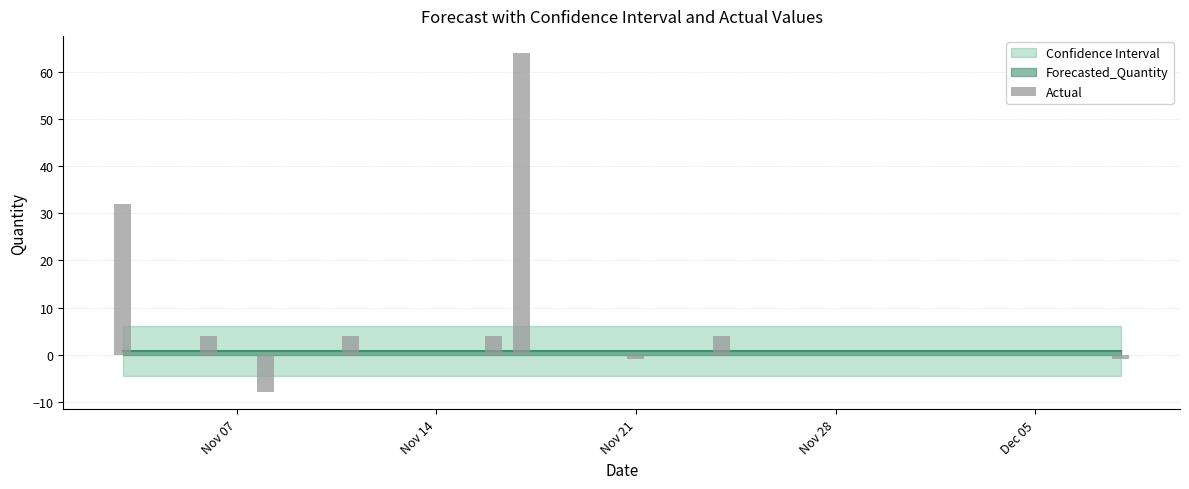

What is the greatest value displayed?

64